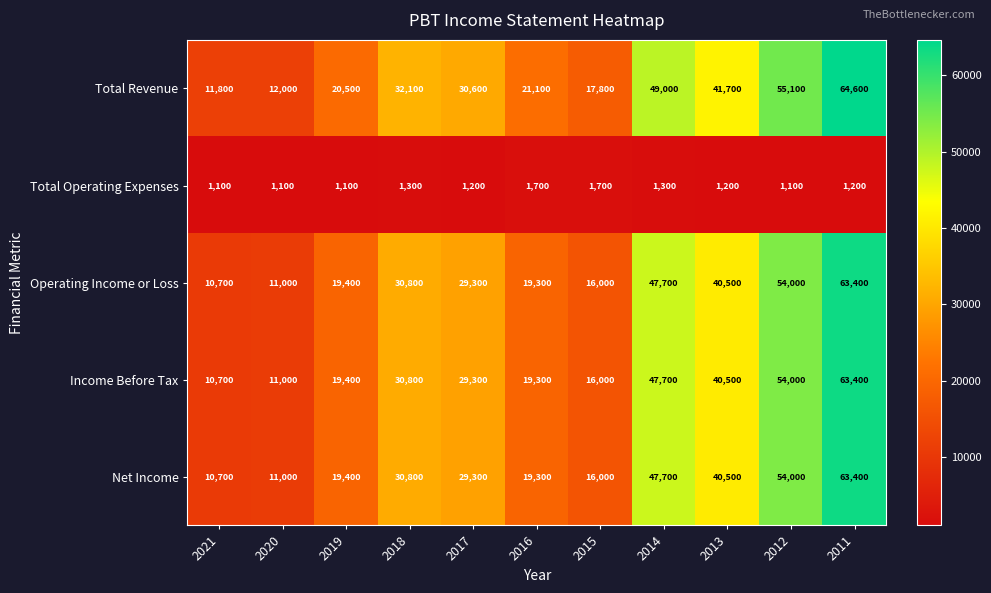

The Income Before Tax series shows 11000 at 2020. True or false?

True